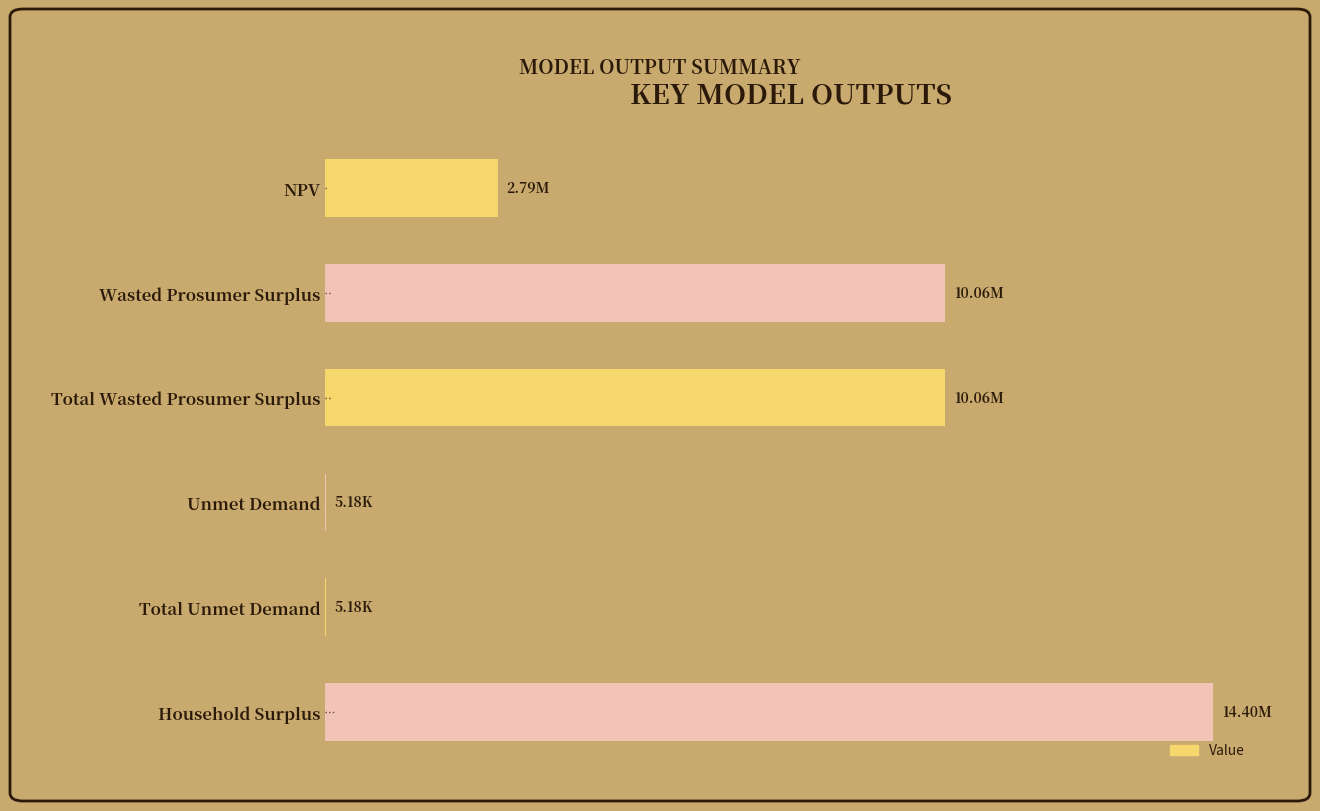

Are the bars horizontal?

Yes